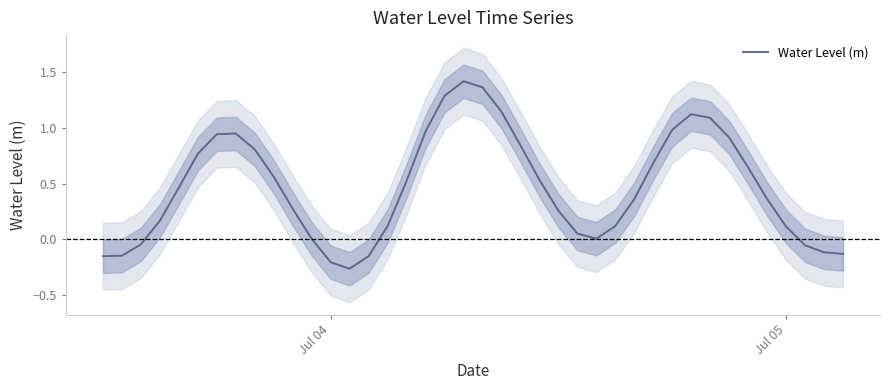

The value of Water Level (m) at Jul 05 is 0.1. True or false?

True